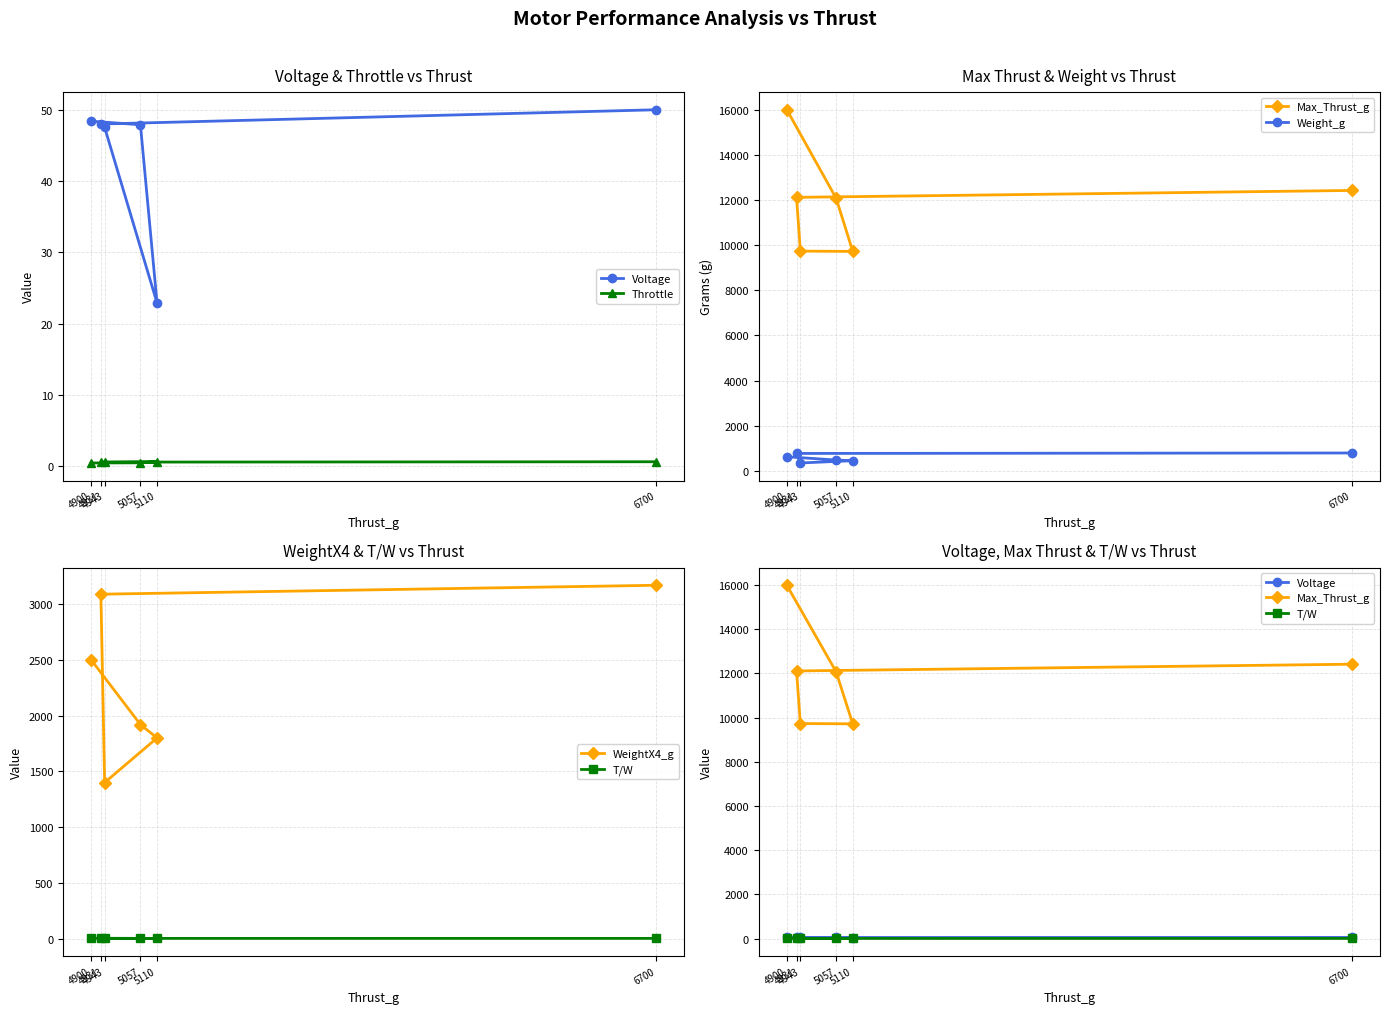

True or false: Throttle and Voltage cross at least once.

False